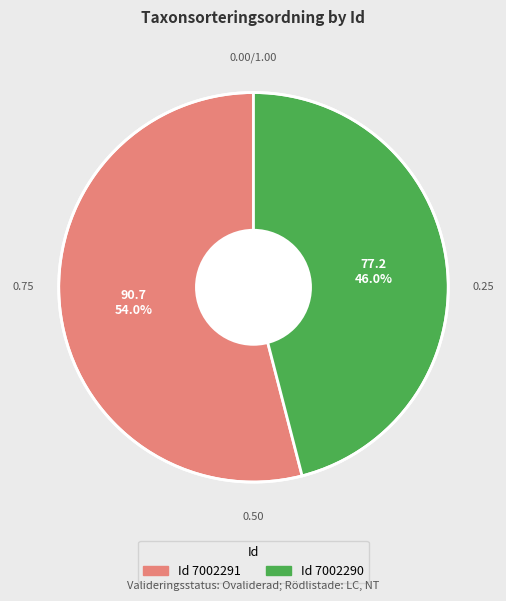

Is the sum of Id 7002290 and Id 7002291 greater than half?

Yes